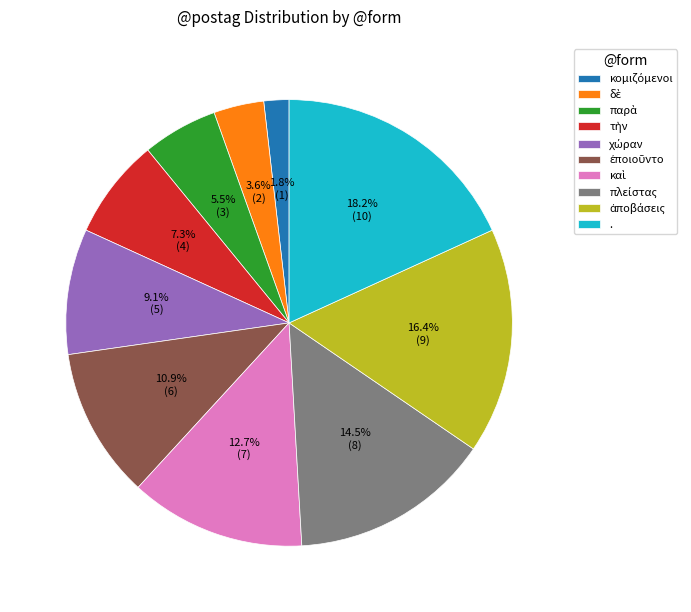

Is there a majority slice in this chart?

No